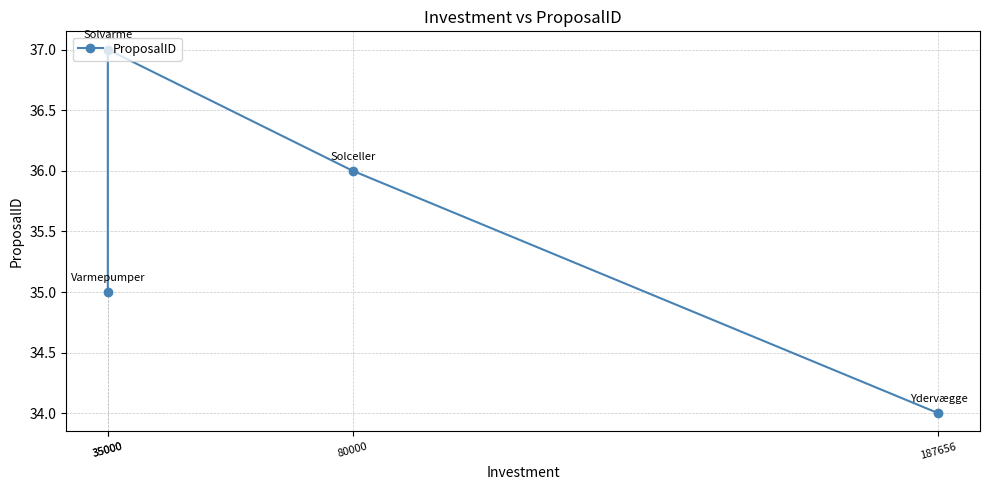

Count the number of values greater than 36.

1